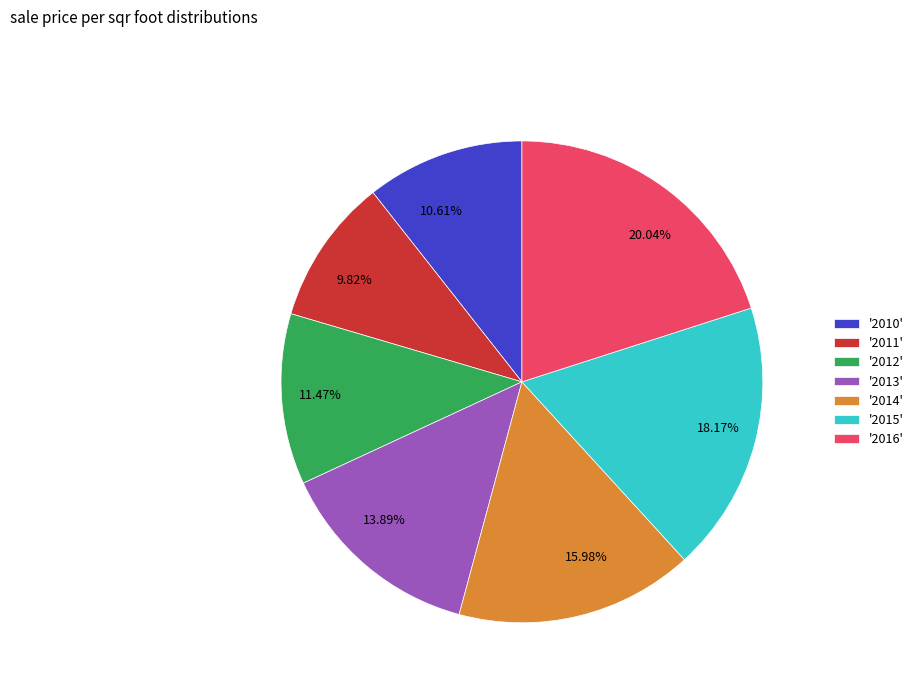

What is the ratio of the value at 13.89% to the value at 9.82%?

1.4